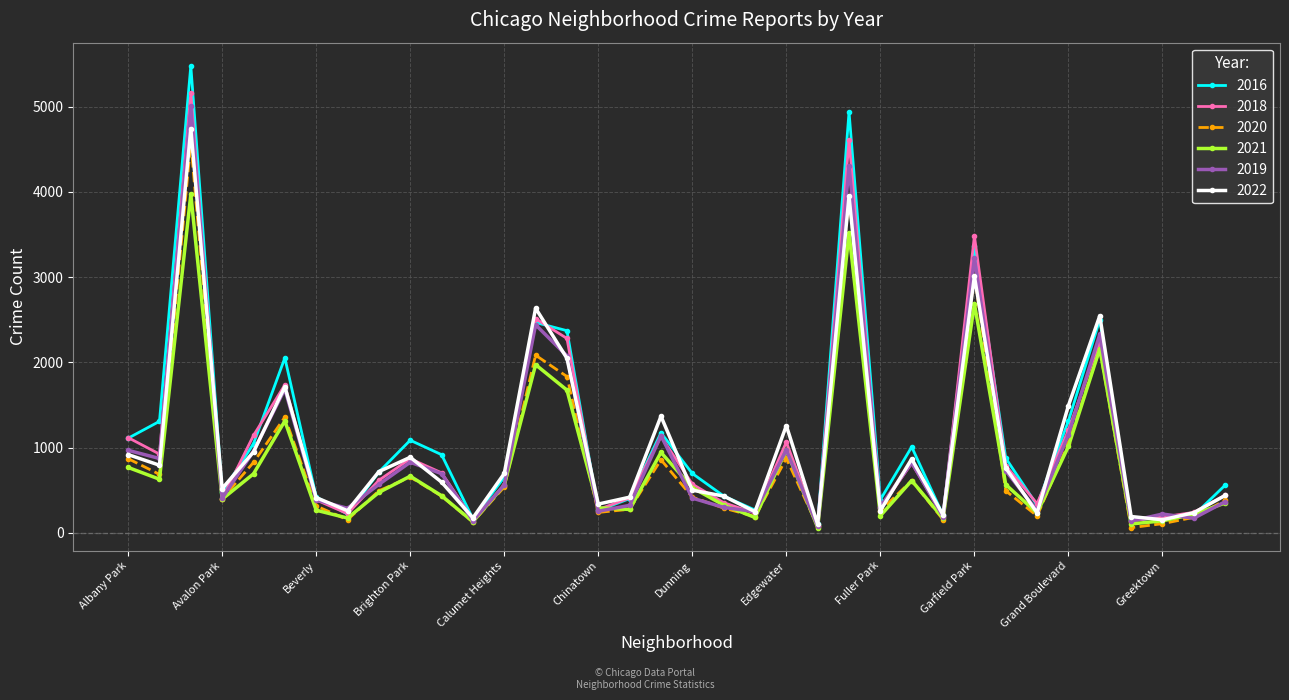

Which series has the widest spread of values?

2016